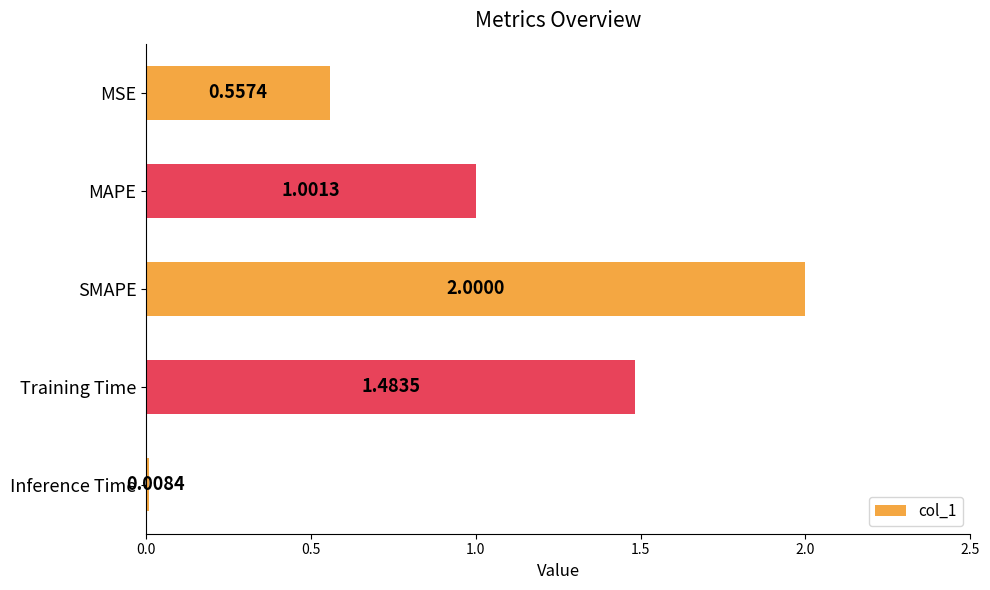

Does the chart contain any negative values?

No